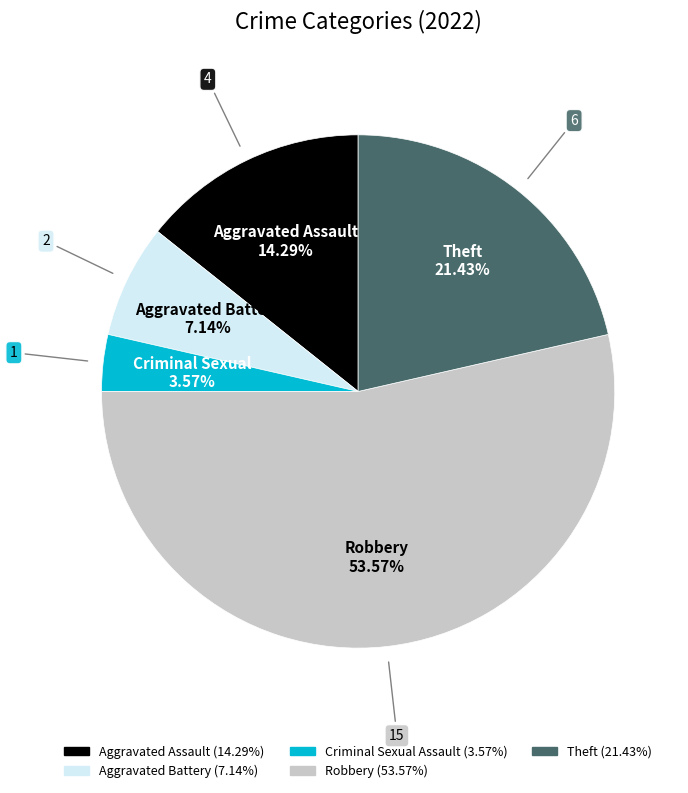

To the nearest percent, what portion does Robbery represent?

54%